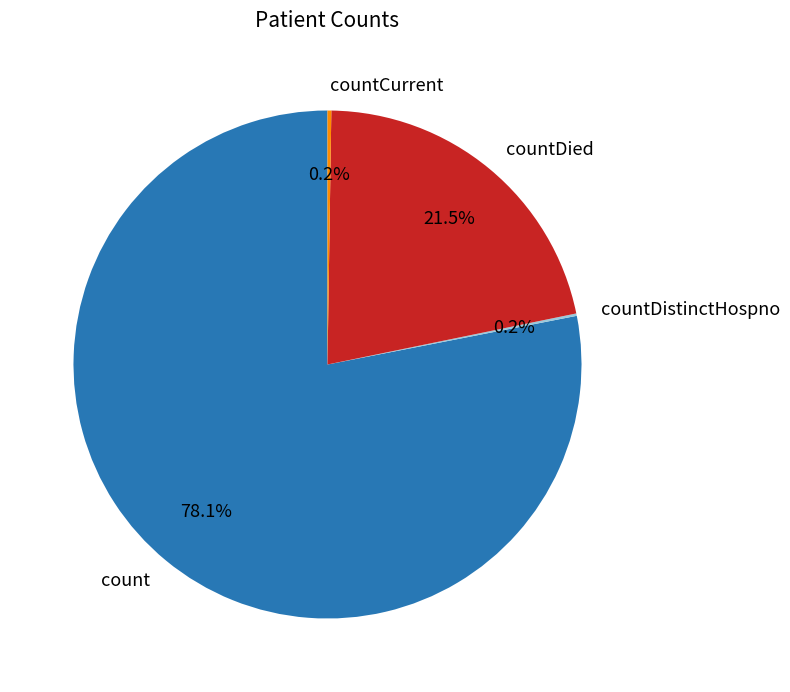

What percentage is NOT represented by countDied?

78.5%